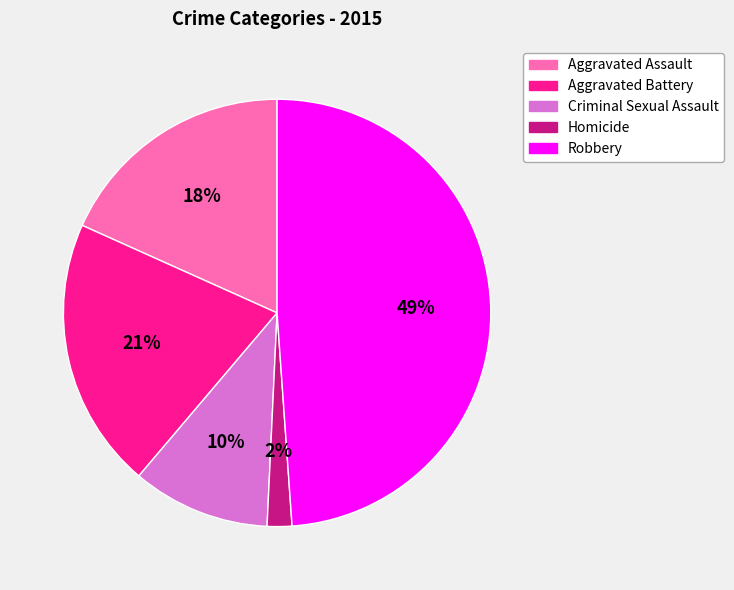

Does Aggravated Battery represent more than half of the total?

No